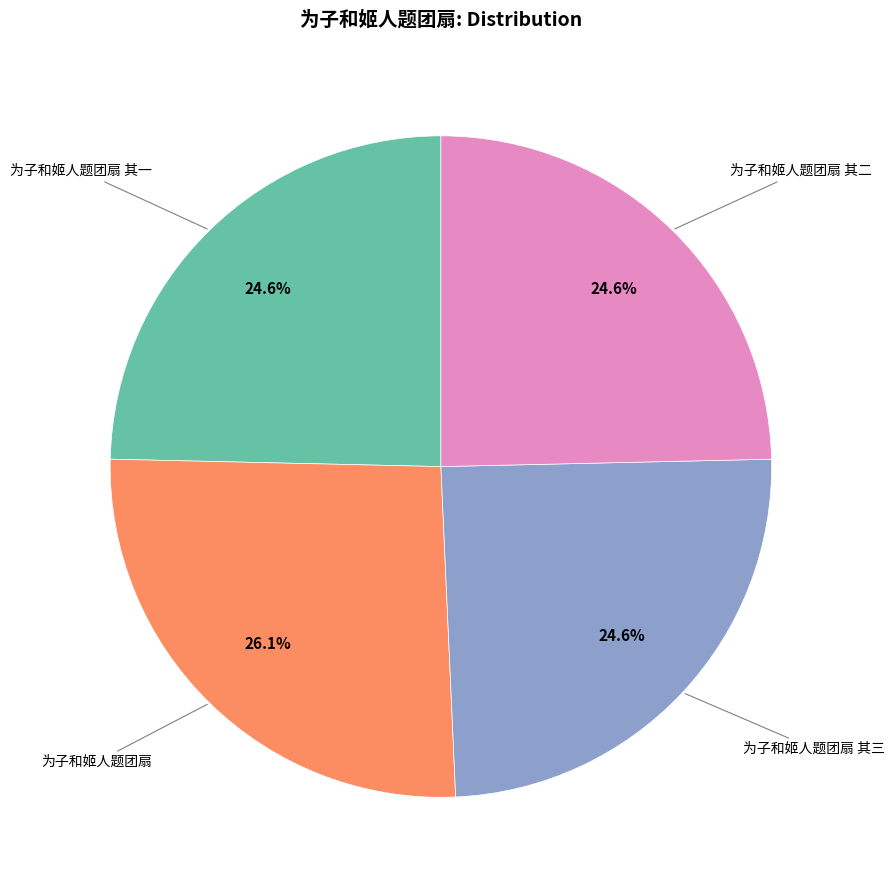

Count the number of slices in the pie.

4